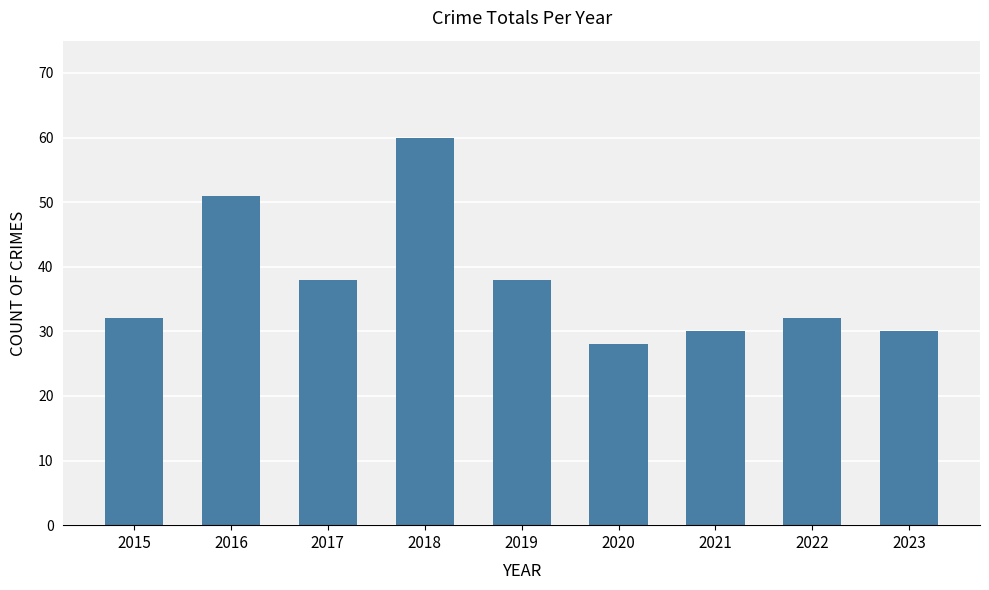

Does the chart contain stacked bars?

No